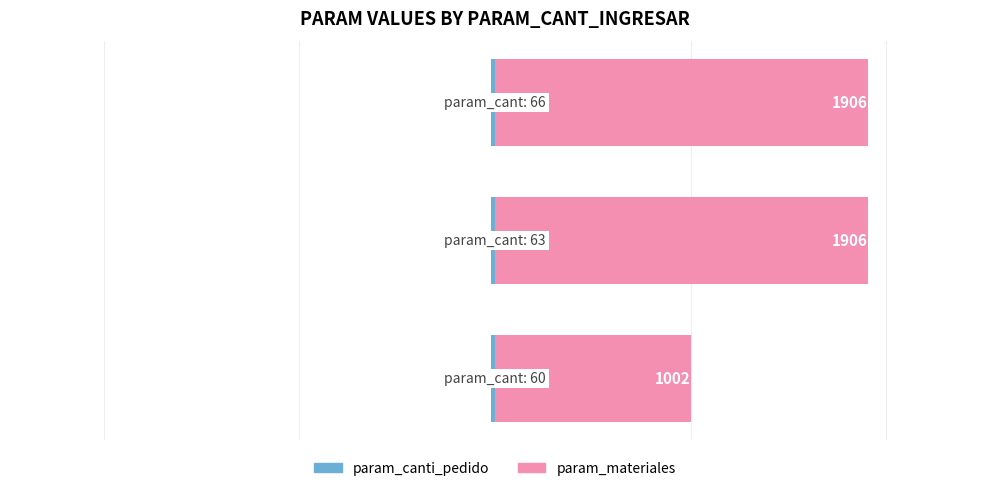

Reading left to right, what are all the values shown in this chart?

param_canti_pedido: 0=-20	1=-21	2=-22
param_materiales: 0=1002	1=1906	2=1906